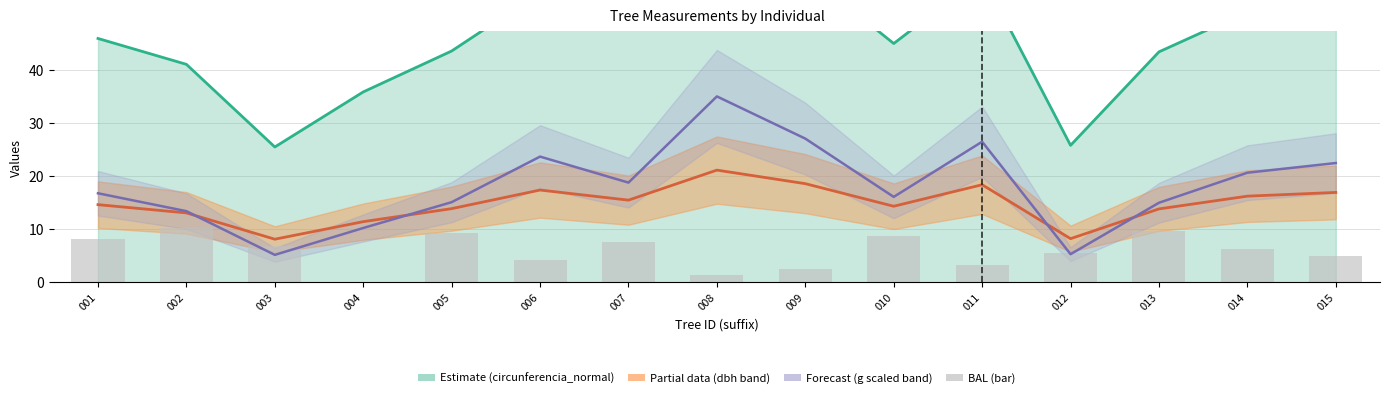

Which label corresponds to the smallest value in the chart?

004